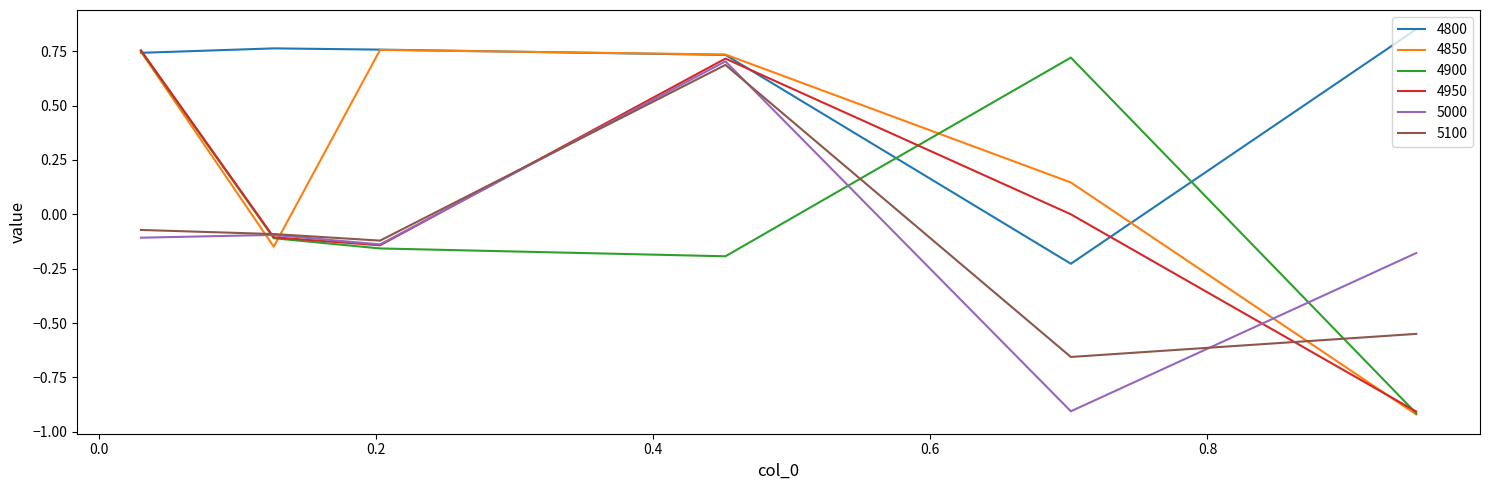

True or false: 5100 and 4800 intersect in this chart.

False